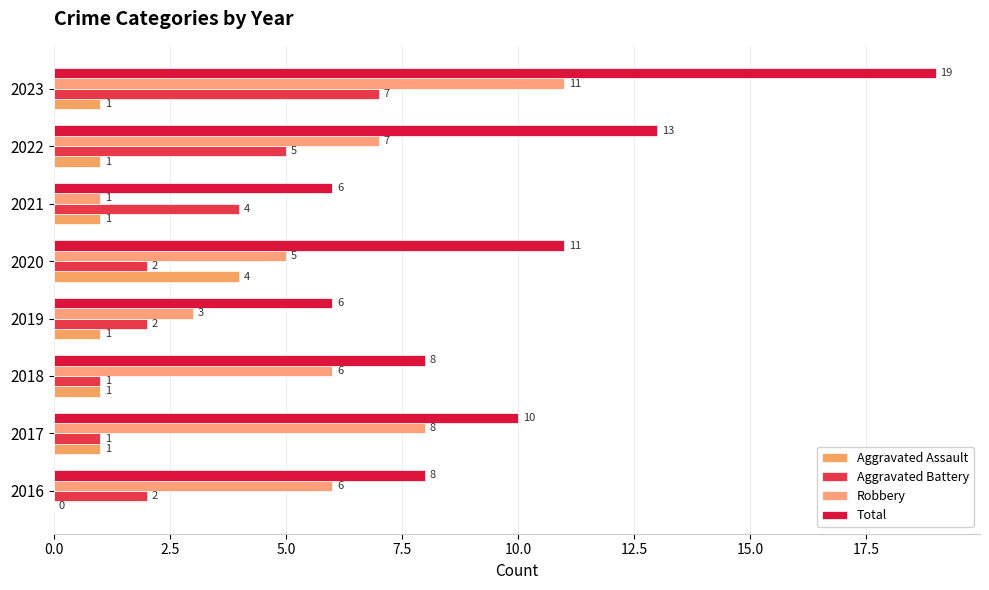

How many data points does each series have?

8